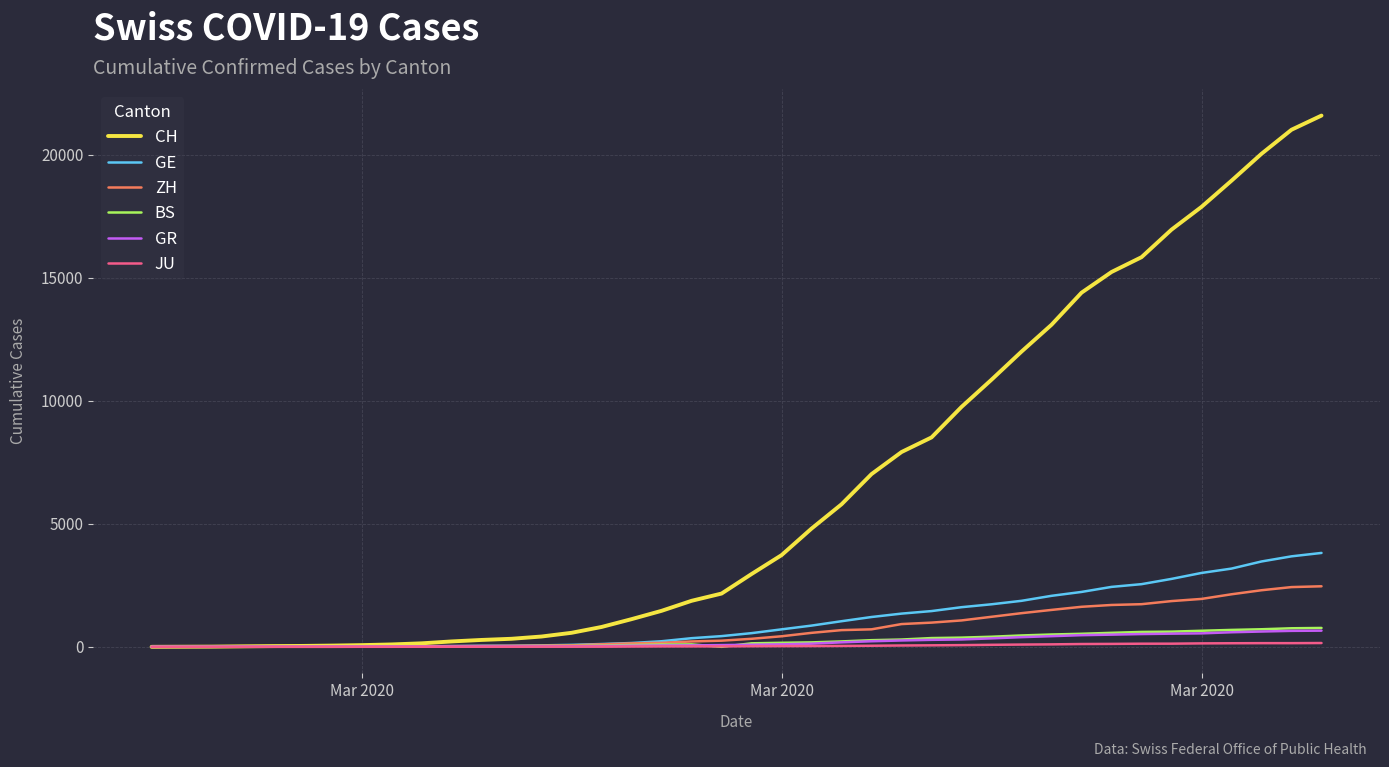

What is the greatest value displayed?

21593